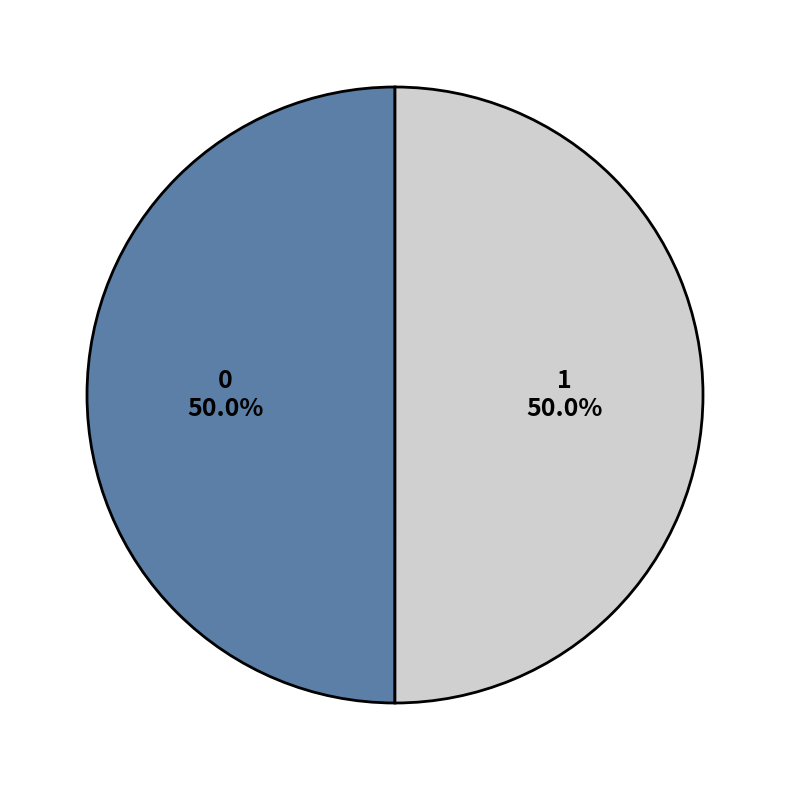

Is the sum of 1 and 0 greater than half?

Yes